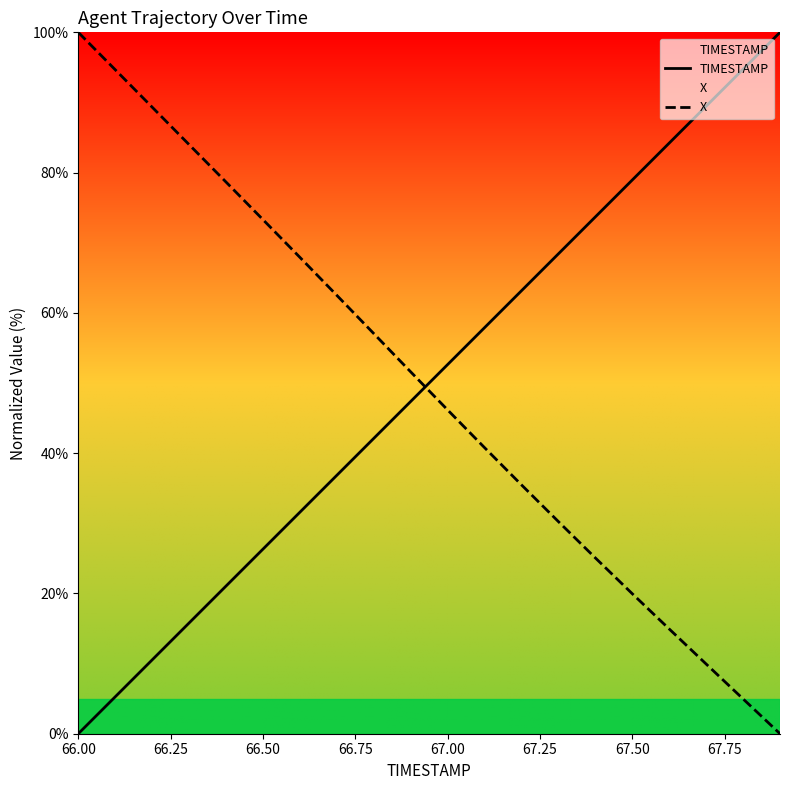

At which category is the sum across all series the highest?

66.00